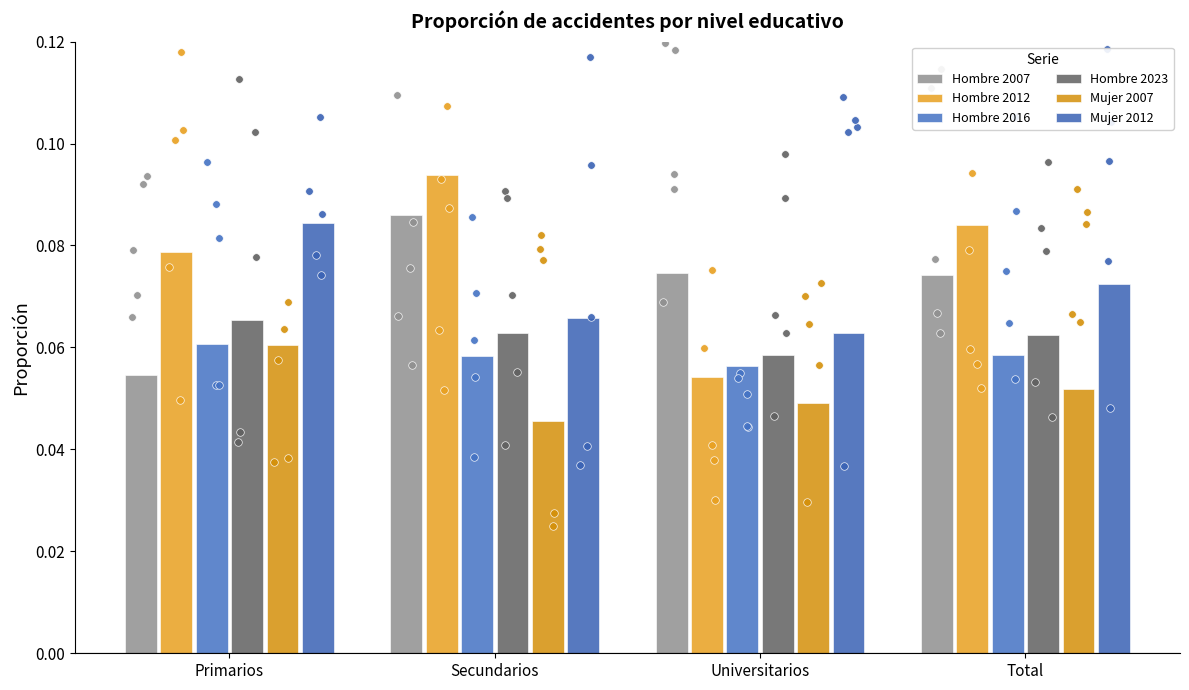

Which series contains the lowest Y value?

Mujer 2007